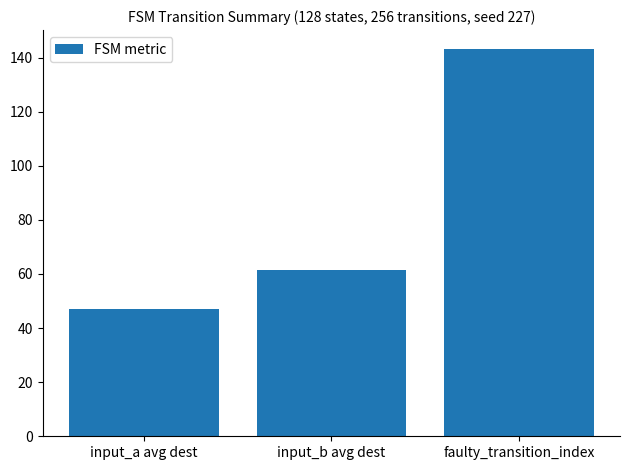

Where is the data nearest to the value 94?

input_b avg dest